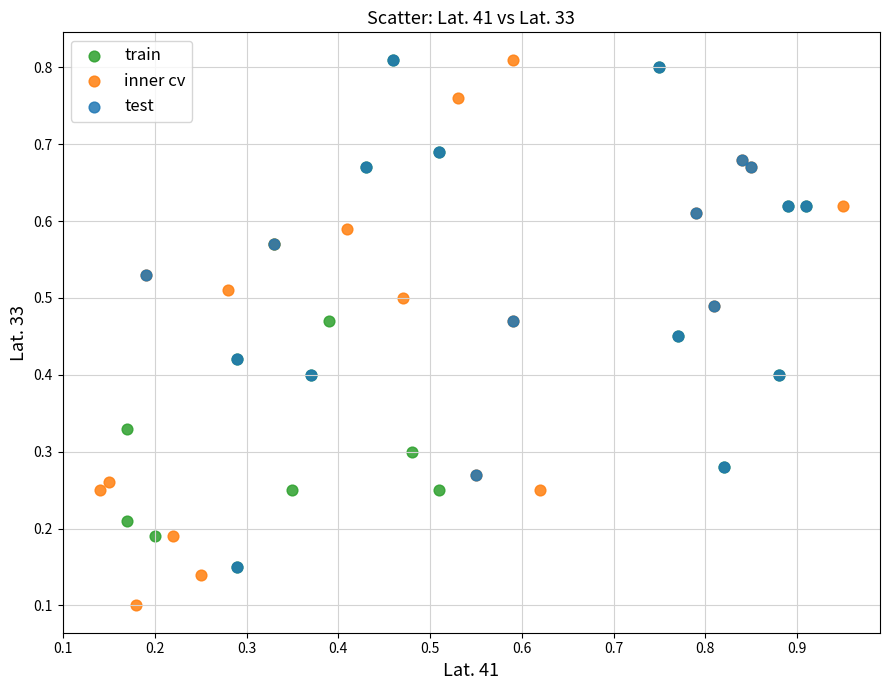

Which series reaches the minimum Y coordinate?

inner cv